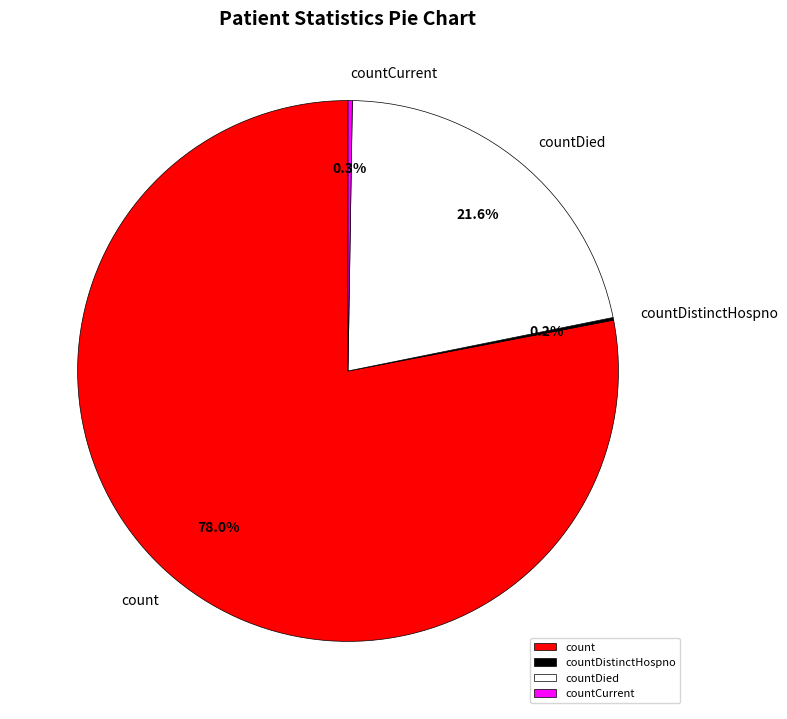

What is the majority slice?

count